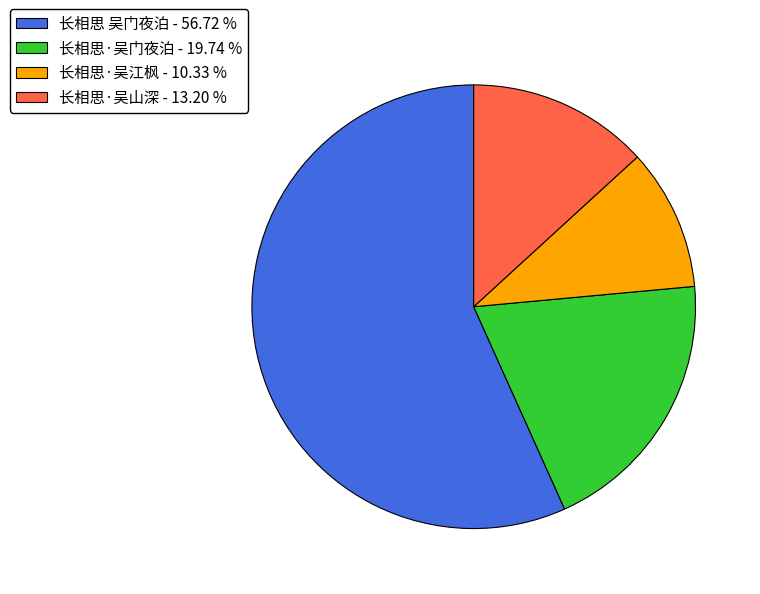

True or false: 长相思·吴门夜泊 accounts for 20% of the total.

True